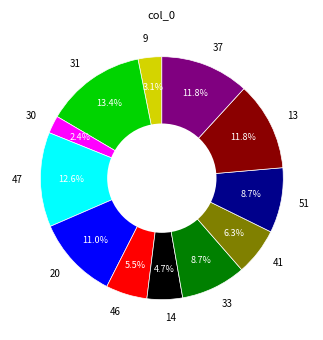

To the nearest percent, what is the difference between the largest and smallest slice percentages?

11%